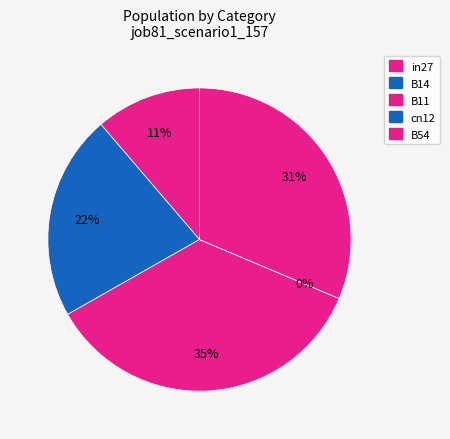

Combined, do B54 and cn12 account for over 50%?

No